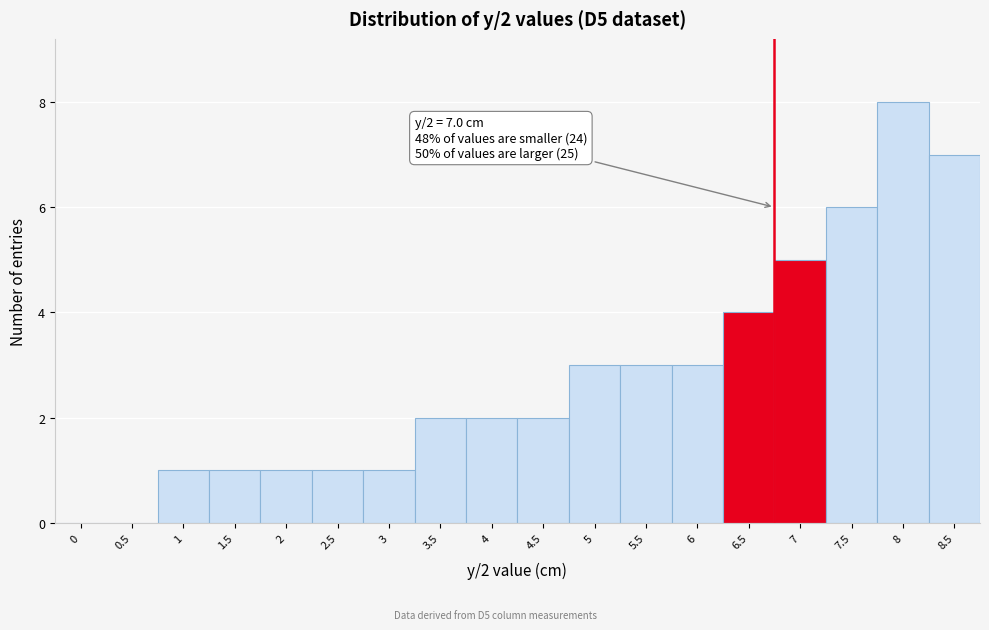

Reading left to right, what are all the values shown in this chart?

0=0	0.5=0	1=1	1.5=1	2=1	2.5=1	3=1	3.5=2	4=2	4.5=2	5=3	5.5=3	6=3	6.5=4	7=5	7.5=6	8=8	8.5=7